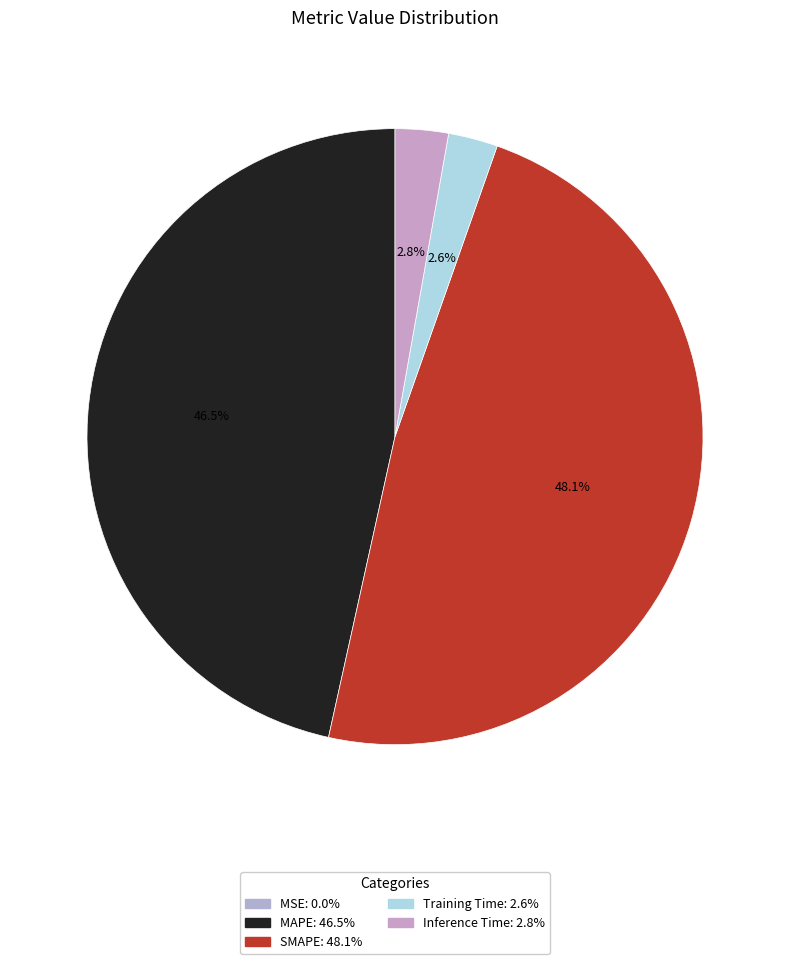

To the nearest percent, what percentage of the pie is MAPE?

47%